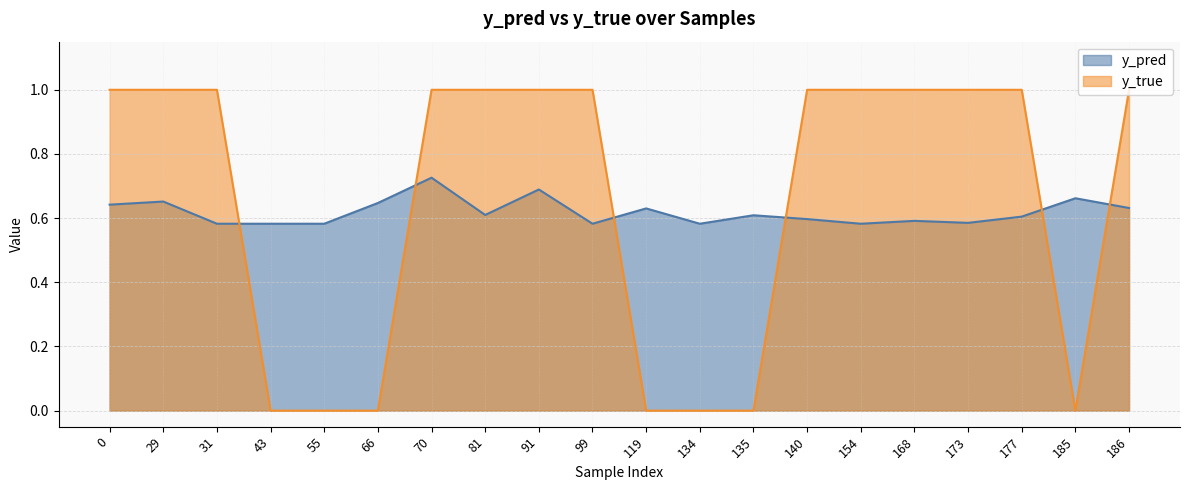

How many series are shown in this chart?

2